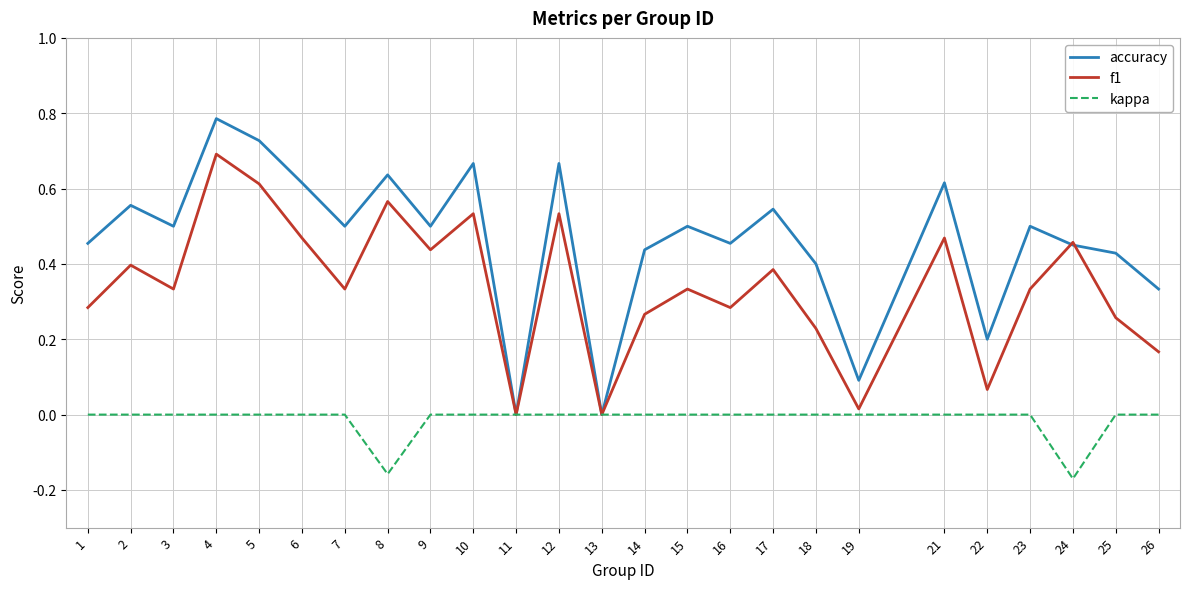

True or false: accuracy has a value of 0.7 at 9.

False